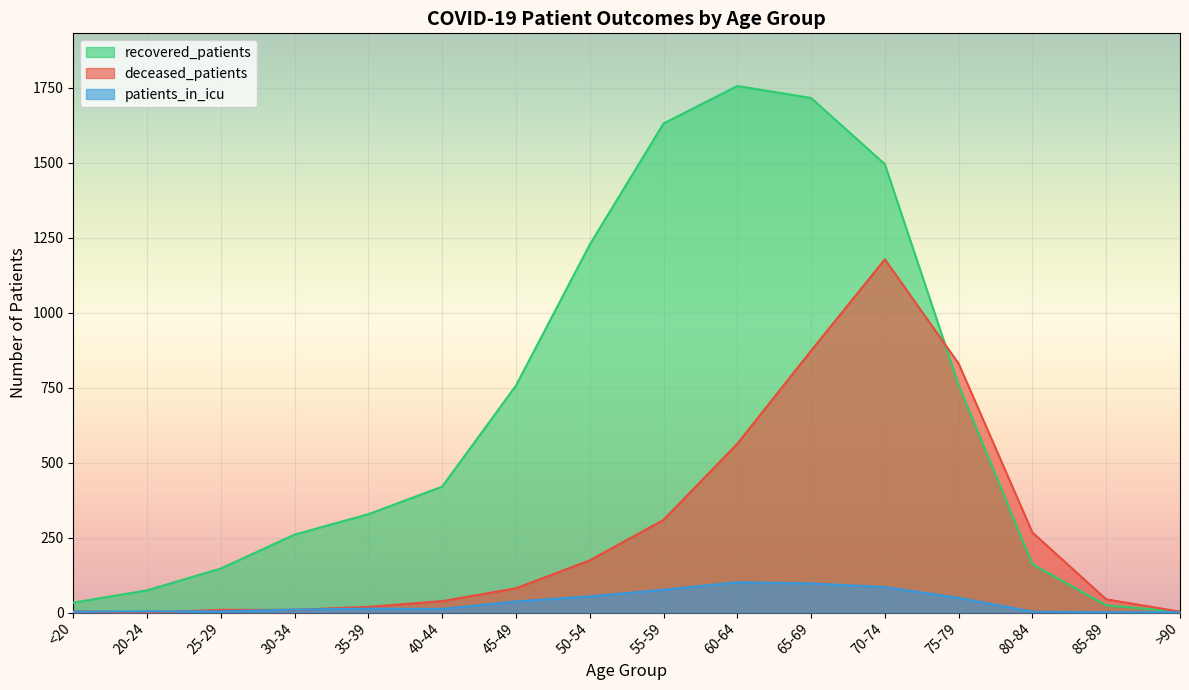

Between 30-34 and 55-59, which series saw the biggest shift?

recovered_patients